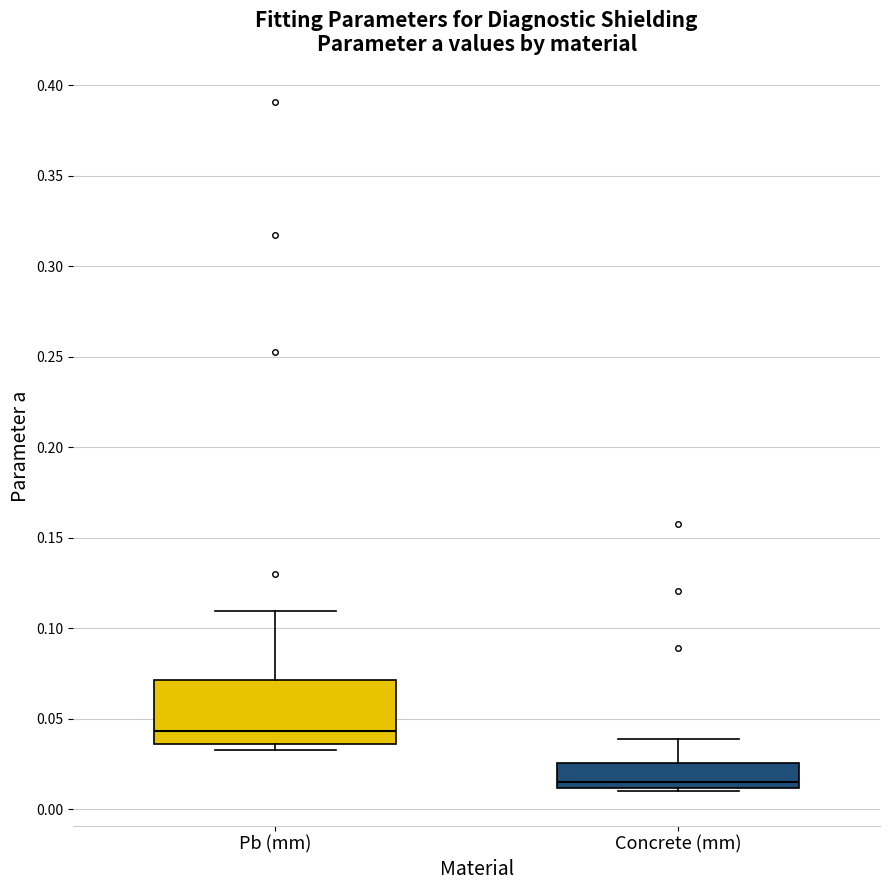

Which box is the tallest, from its lower edge to its upper edge?

Pb (mm)